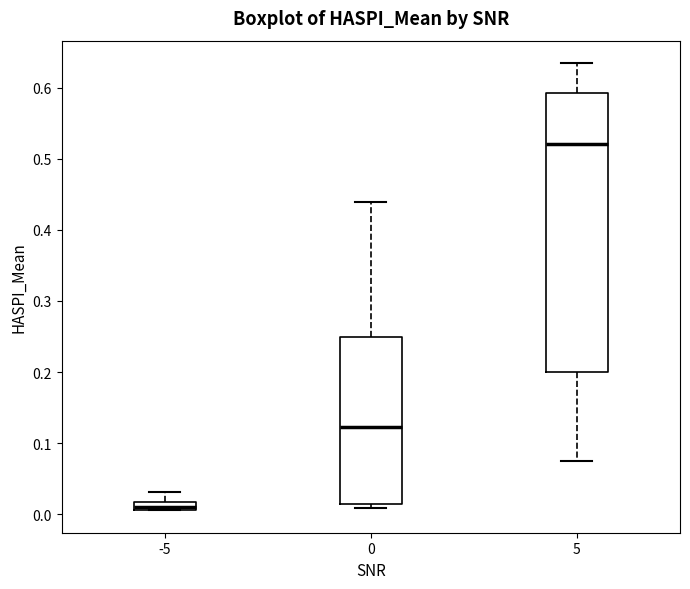

Where does the upper whisker of the box at x = 5 end on the y-axis? The values are not printed on the chart, so give them approximately, as read against the axis.

0.63